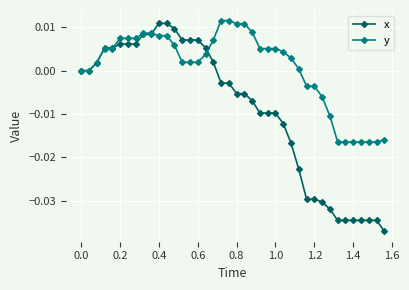

Which series has the largest total across all categories?

y